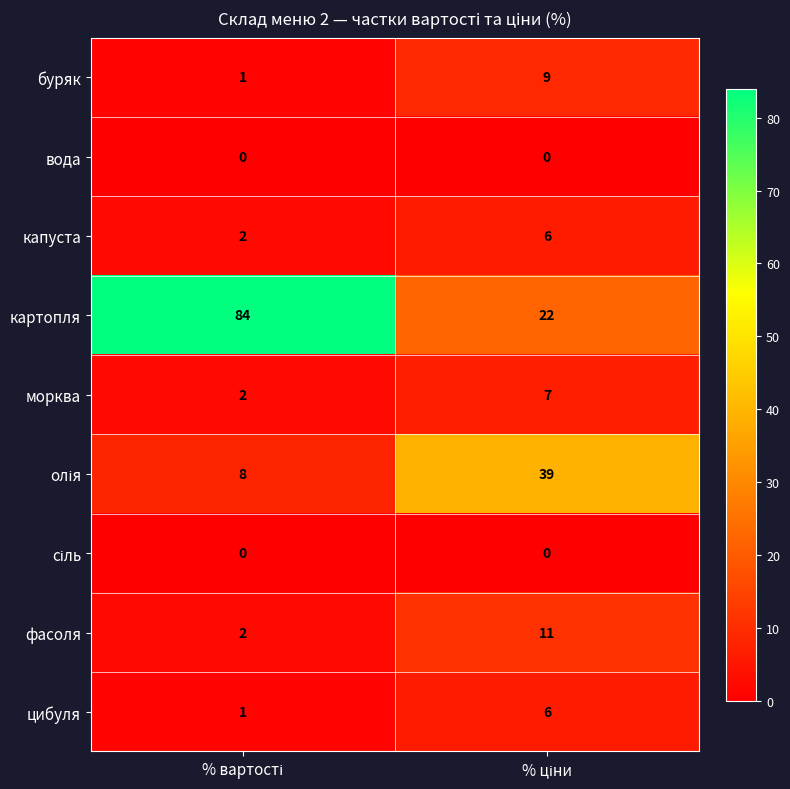

Which series has the largest total across all categories?

картопля